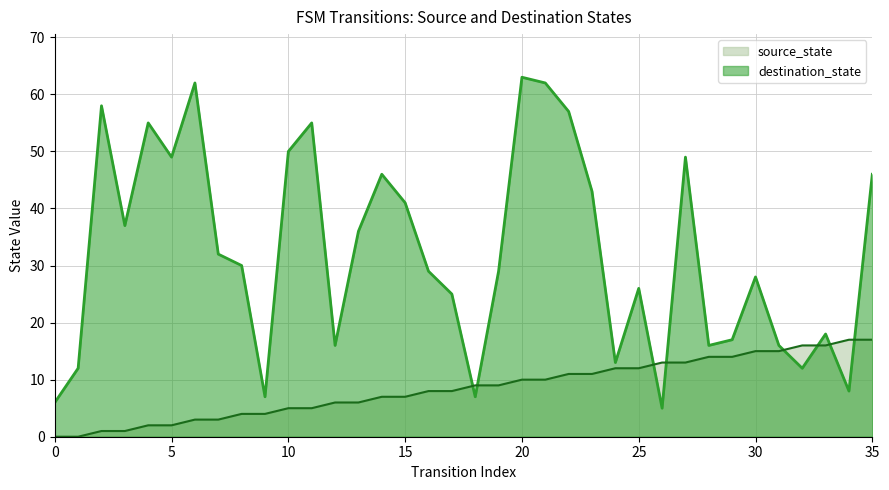

How many values in the source_state series are below 9?

18